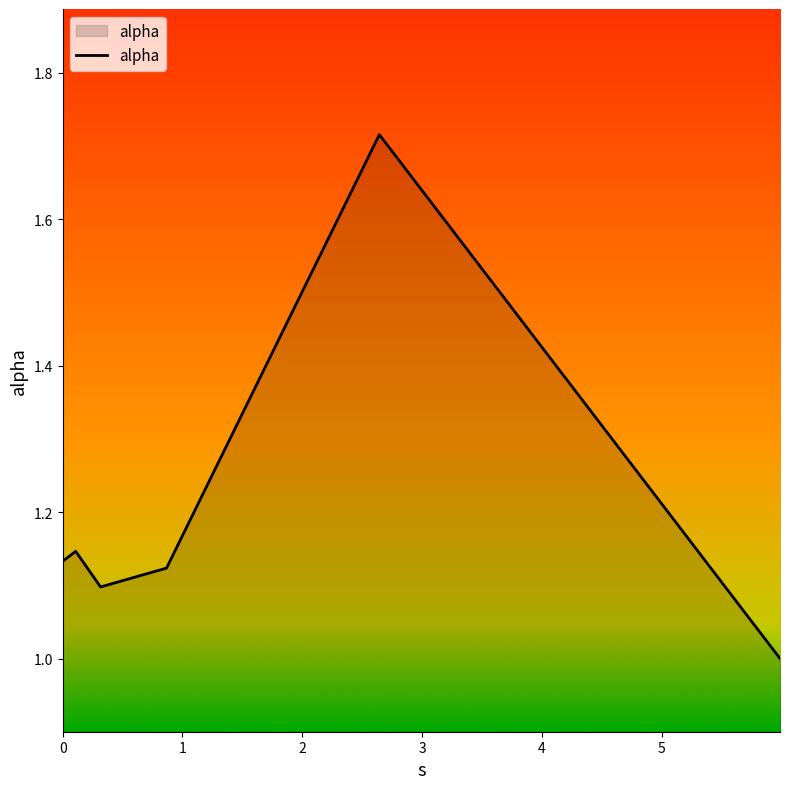

What is the minimum value shown in the chart?

1.0